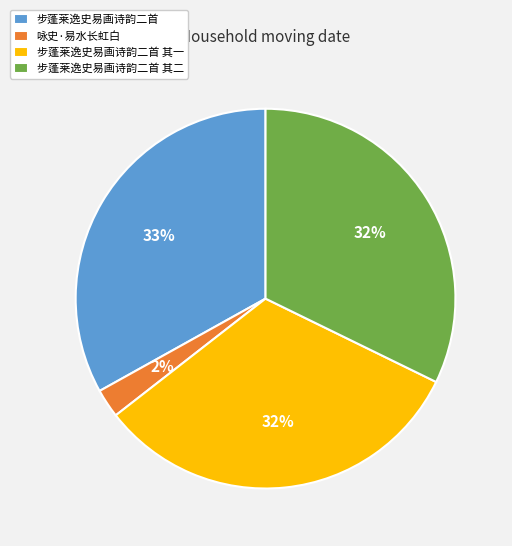

To the nearest percent, what portion does 步蓬莱逸史易画诗韵二首 represent?

33%